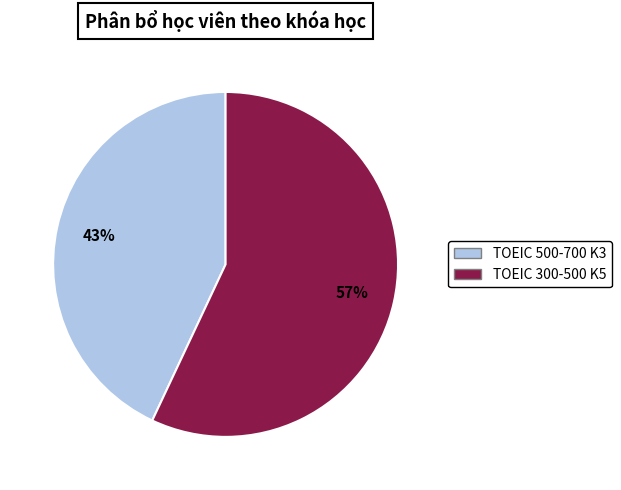

Which slice is the largest?

TOEIC 300-500 K5